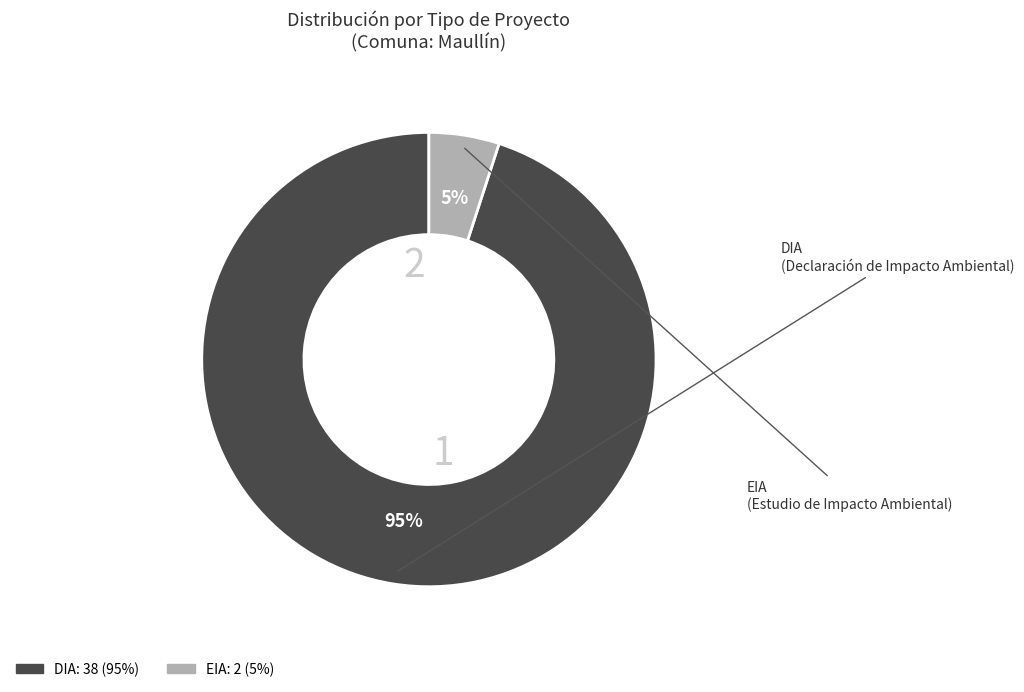

To the nearest percent, what is the difference between the largest and smallest slice percentages?

90%